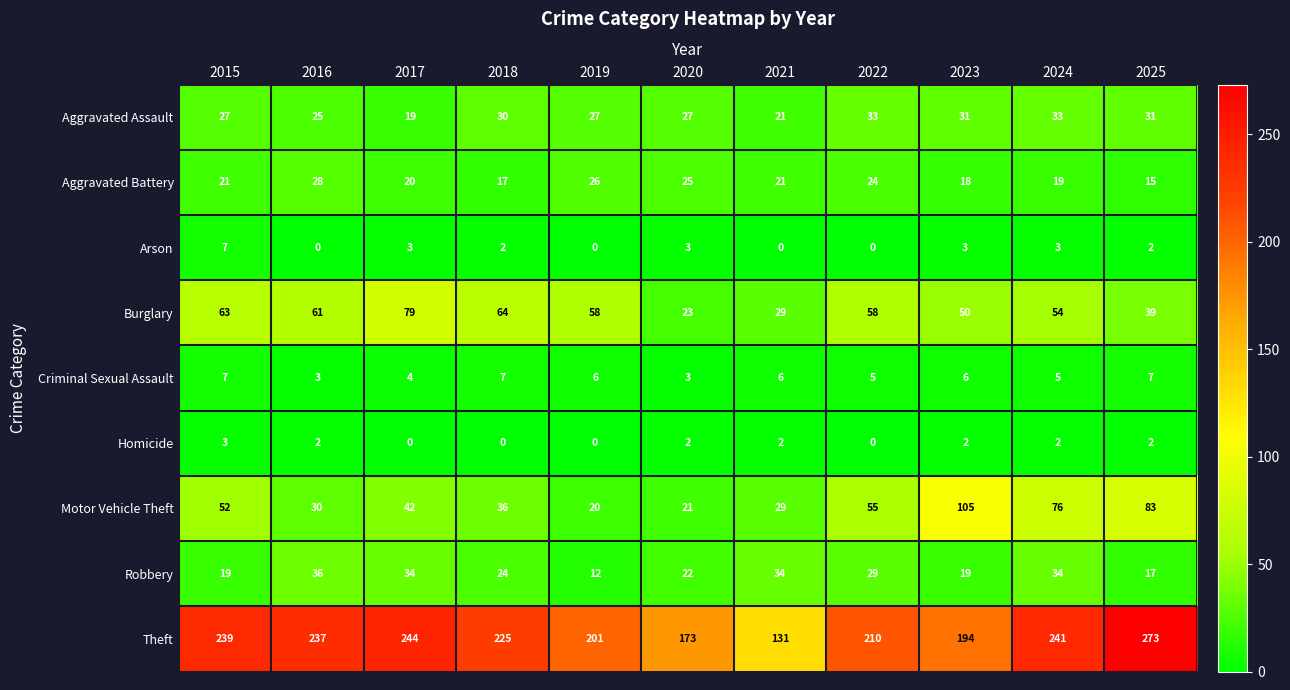

The value of Burglary at 2023 is 50. True or false?

True